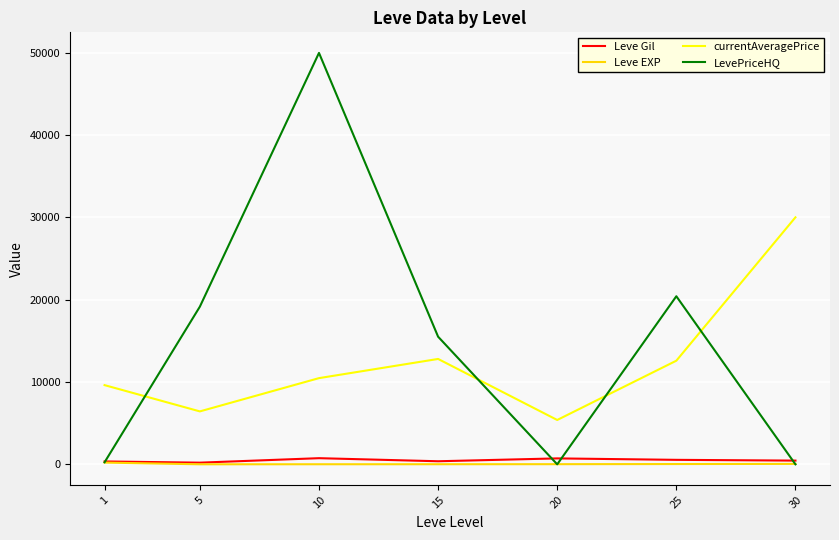

True or false: LevePriceHQ has more than 2 interior local peaks.

False